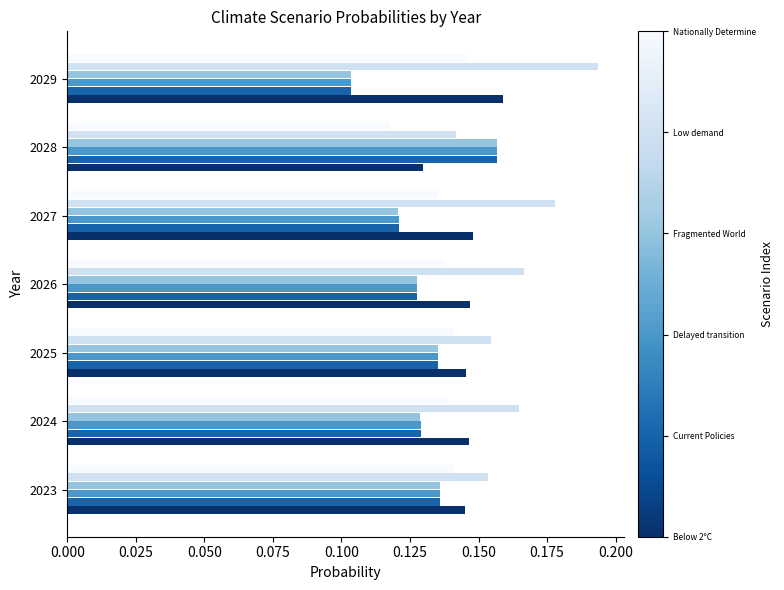

Which label corresponds to the largest value in the chart?

2029